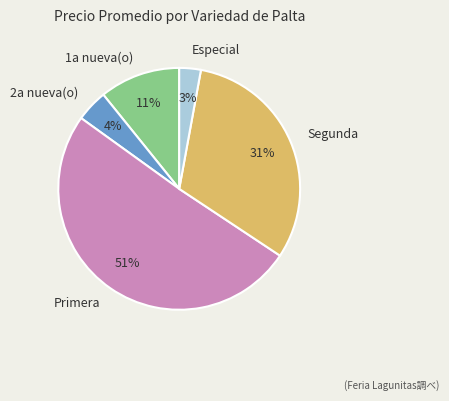

Is it true that Segunda is 31% of the pie?

True